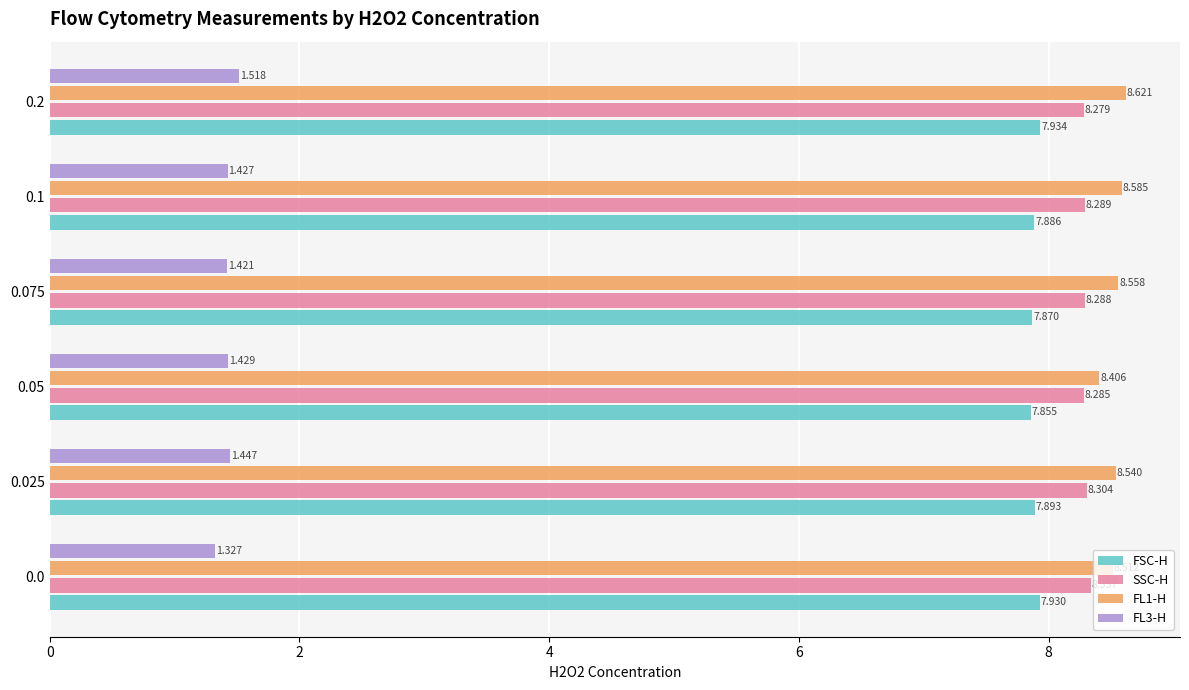

Which series has the largest total across all categories?

FL1-H